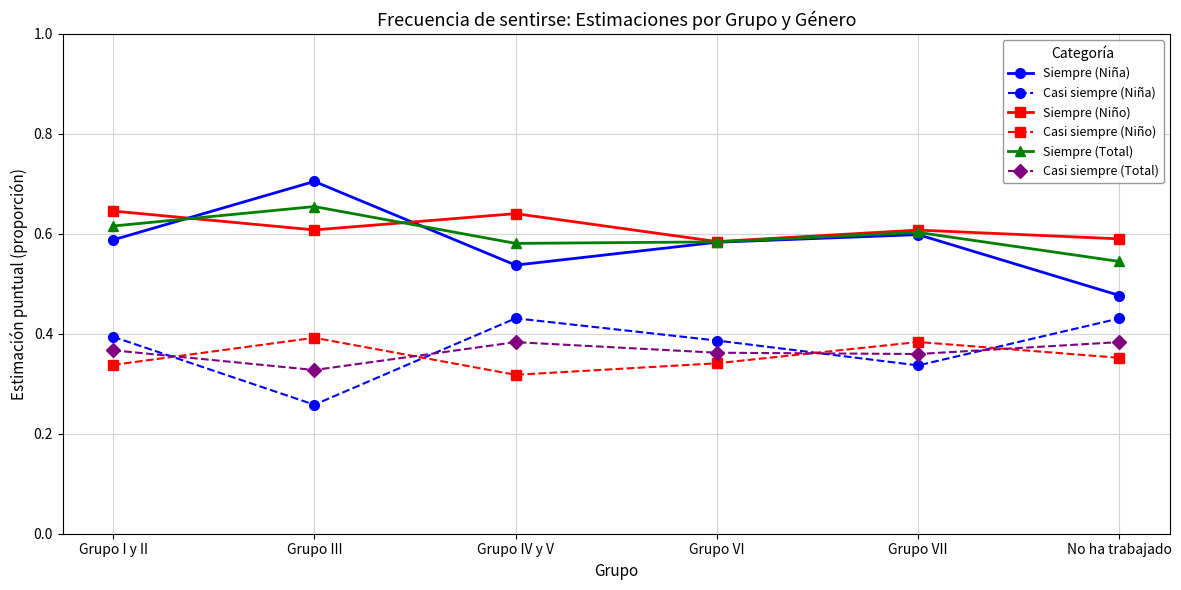

What is the difference between the second highest and second lowest values in the Casi siempre (Niña) series?

0.1